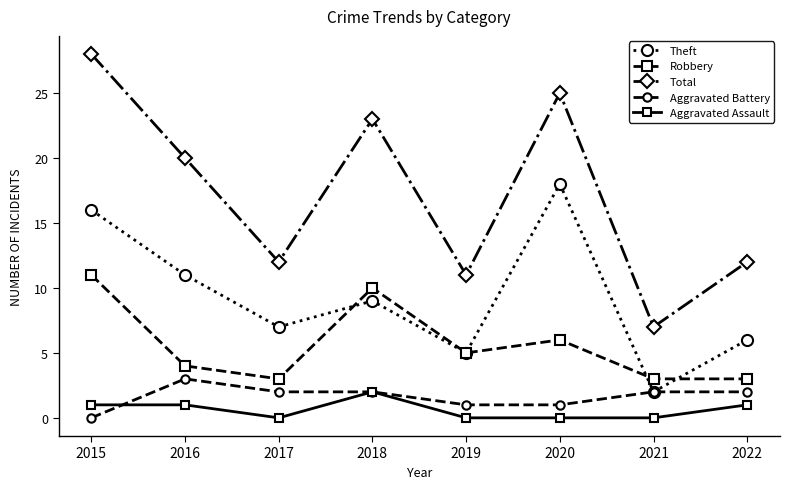

Is it true that Theft equals 8 at 2019?

False